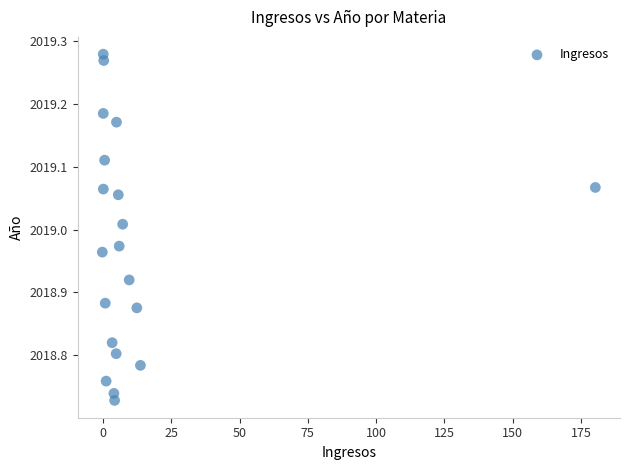

What is the range of Y values (max minus min)?

0.6